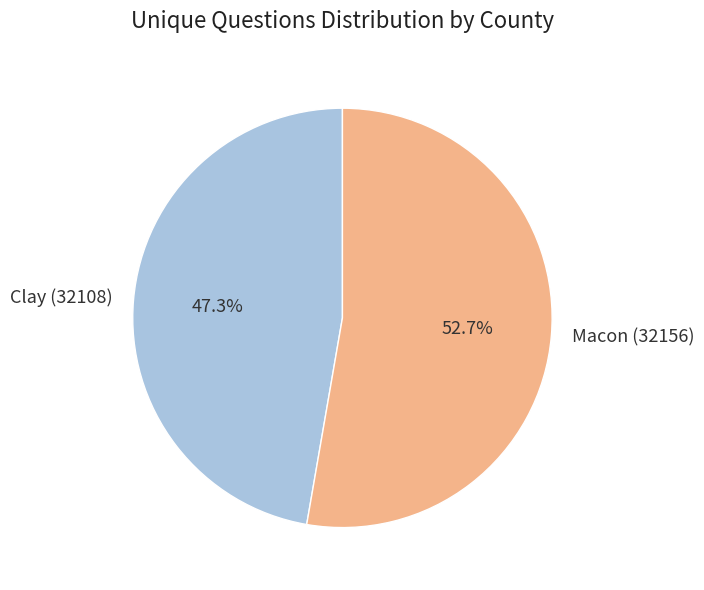

How many segments does this pie chart have?

2